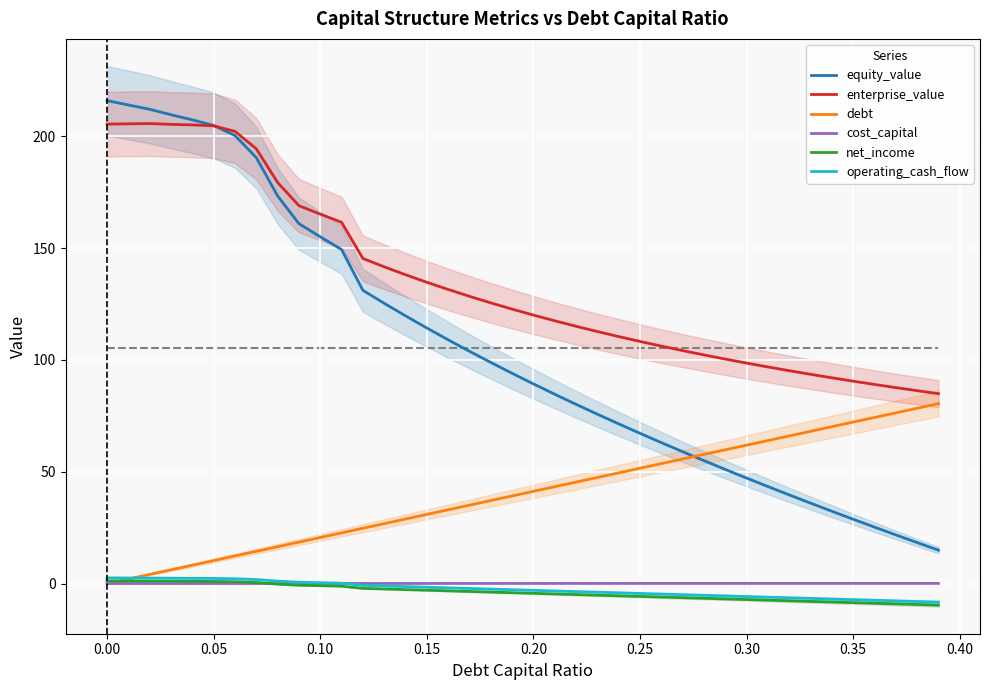

What is the value of the equity_value point at the 9th from the left?

173.3